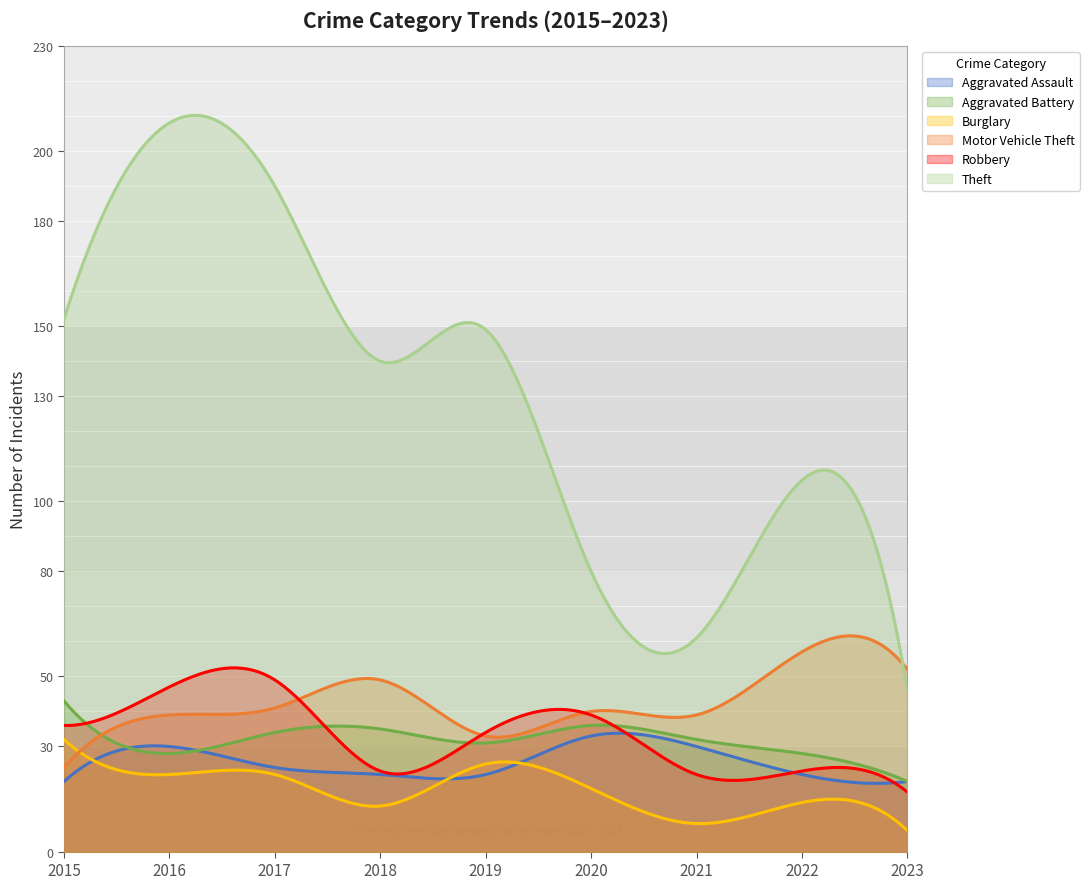

Reading left to right, transcribe all the data shown in this chart.

Aggravated Assault: 2015=20	2016=30	2017=24	2018=22	2019=22	2020=33	2021=30	2022=22	2023=20
Aggravated Battery: 2015=43	2016=28	2017=34	2018=35	2019=31	2020=36	2021=32	2022=28	2023=20
Burglary: 2015=32	2016=22	2017=22	2018=13	2019=25	2020=18	2021=8	2022=14	2023=6
Motor Vehicle Theft: 2015=24	2016=39	2017=41	2018=49	2019=33	2020=40	2021=39	2022=57	2023=52
Robbery: 2015=36	2016=47	2017=49	2018=23	2019=34	2020=39	2021=22	2022=23	2023=17
Theft: 2015=152	2016=208	2017=190	2018=140	2019=149	2020=80	2021=61	2022=106	2023=46